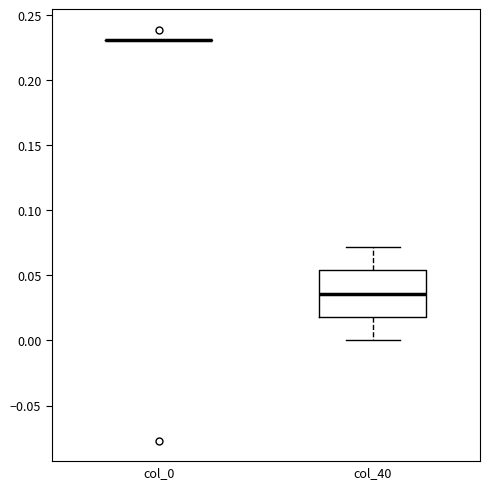

Comparing the boxes themselves (not the whiskers), which one is the tallest?

col_40